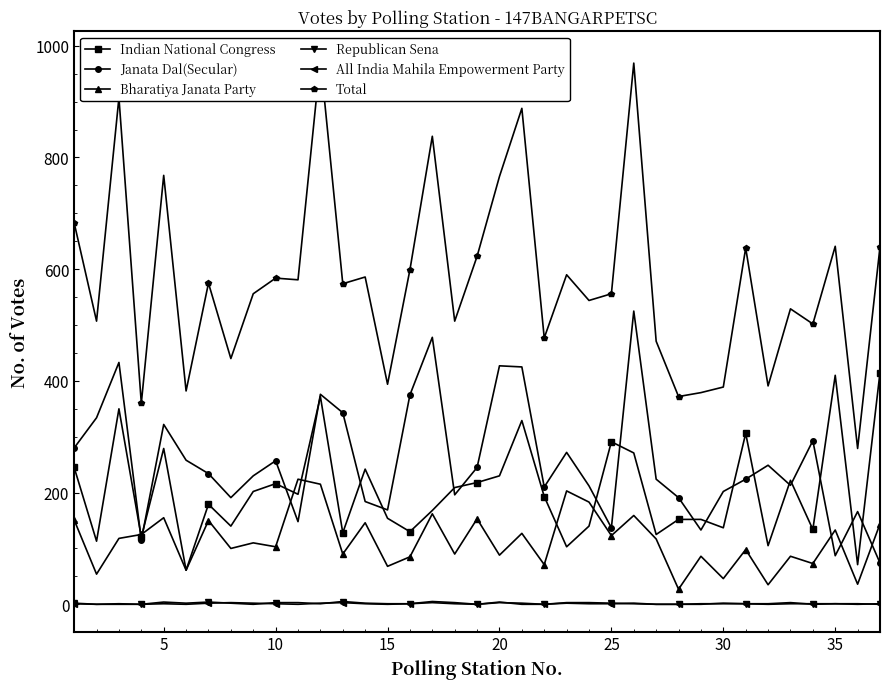

Is it true that Indian National Congress equals 410 at 35?

True